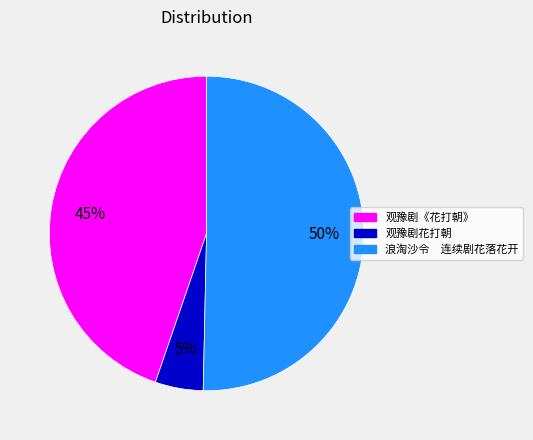

How many segments does this pie chart have?

3